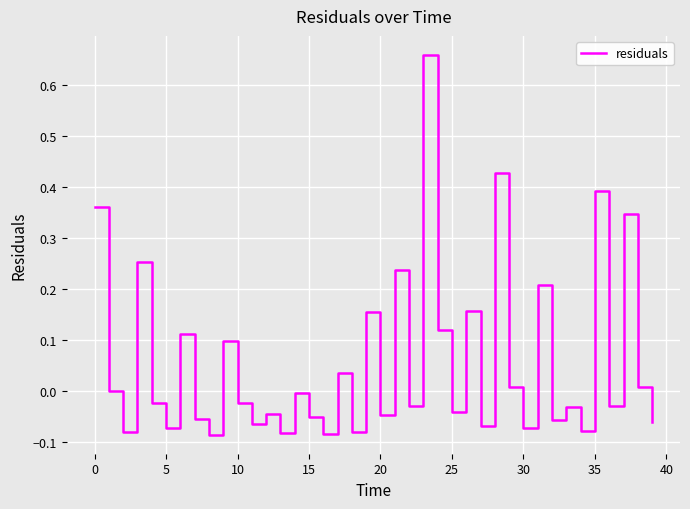

Does the chart have visible grid lines?

Yes